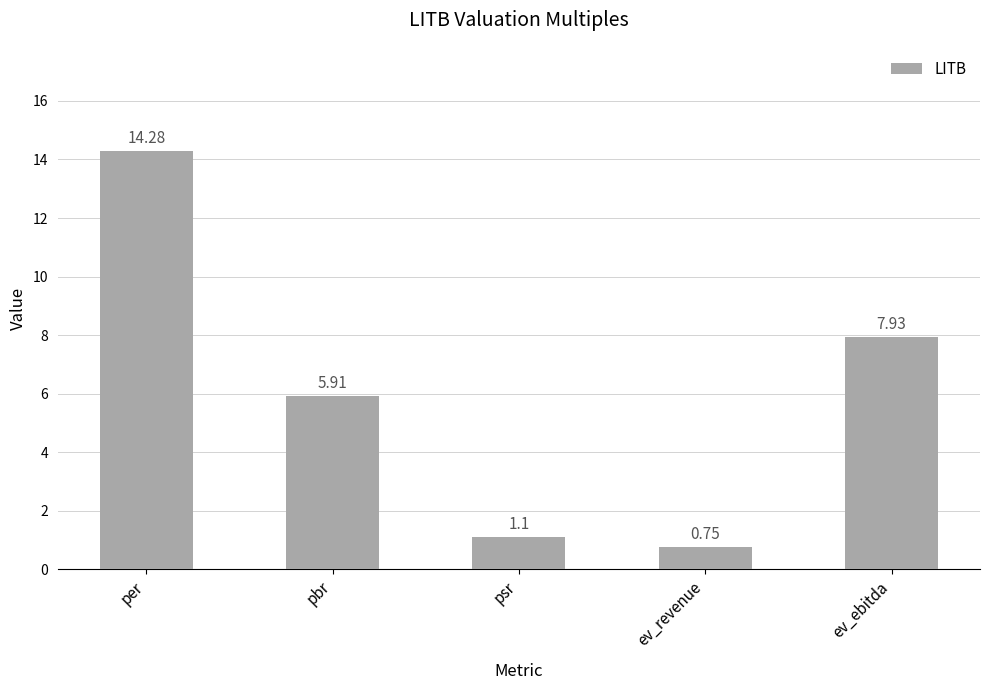

The value at per is 4.6. True or false?

False